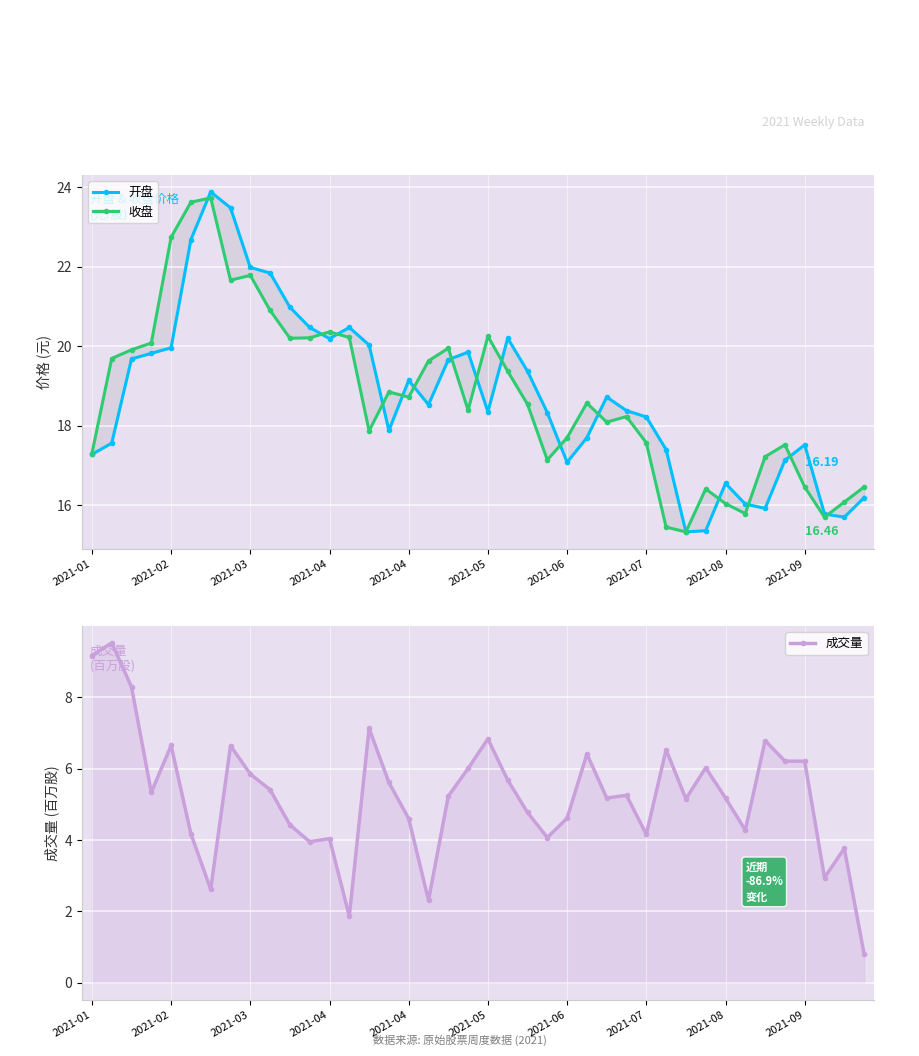

Reading left to right, what are all the values shown in this chart?

开盘: 17.3	17.6	19.7	19.8	20.0	22.7	23.9	23.5	22.0	21.8	21.0	20.5	20.2	20.5	20.0	17.9	19.1	18.5	19.7	19.9	18.4	20.2	19.4	18.3	17.1	17.7	18.7	18.4	18.2	17.4	15.3	15.4	16.6	16.0	15.9	17.1	17.5	15.8	15.7	16.2
收盘: 17.3	19.7	19.9	20.1	22.7	23.6	23.7	21.7	21.8	20.9	20.2	20.2	20.4	20.2	17.9	18.9	18.7	19.6	19.9	18.4	20.2	19.4	18.5	17.1	17.7	18.6	18.1	18.2	17.6	15.4	15.3	16.4	16.0	15.8	17.2	17.5	16.5	15.7	16.1	16.5
成交量: 9.2	9.5	8.3	5.3	6.6	4.2	2.6	6.6	5.8	5.4	4.4	4.0	4.0	1.9	7.1	5.6	4.6	2.3	5.2	6.0	6.8	5.7	4.8	4.1	4.6	6.4	5.2	5.3	4.2	6.5	5.2	6.0	5.2	4.3	6.8	6.2	6.2	3.0	3.8	0.8